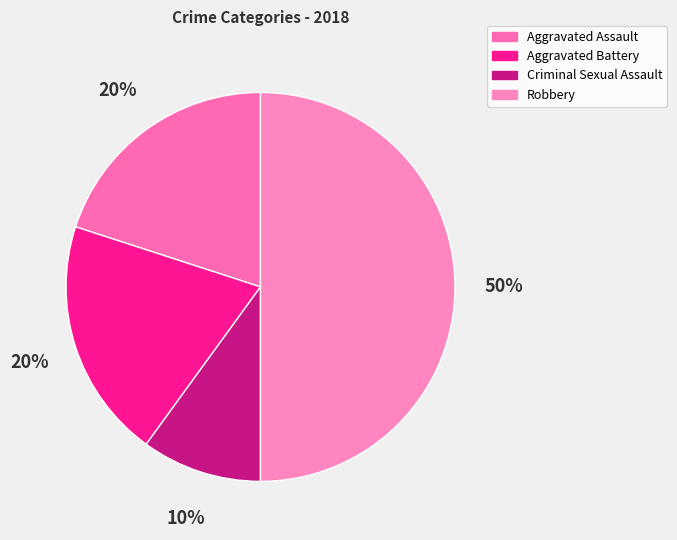

True or false: Robbery accounts for 50% of the total.

True